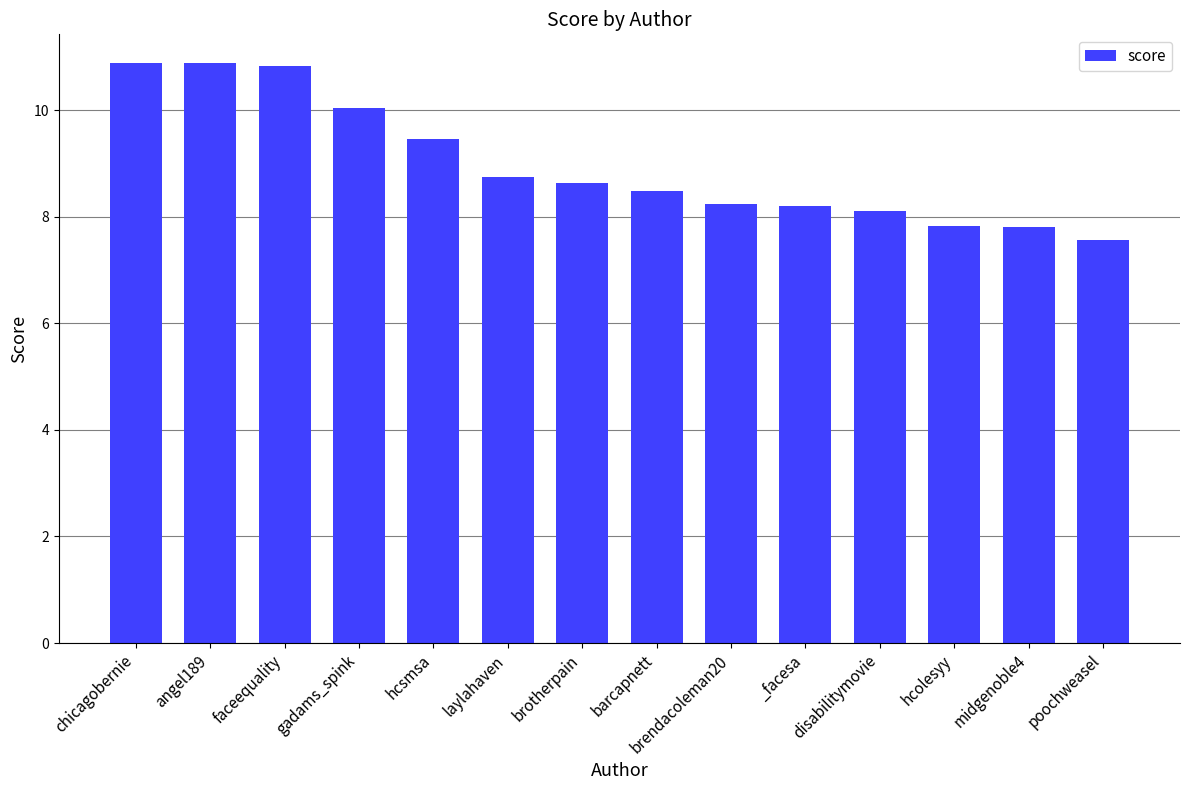

Reading left to right, list all the values displayed in this chart.

chicagobernie=10.9	angel189=10.9	faceequality=10.8	gadams_spink=10.0	hcsmsa=9.4	laylahaven=8.7	brotherpain=8.6	barcapnett=8.5	brendacoleman20=8.2	_facesa=8.2	disabilitymovie=8.1	hcolesyy=7.8	midgenoble4=7.8	poochweasel=7.6